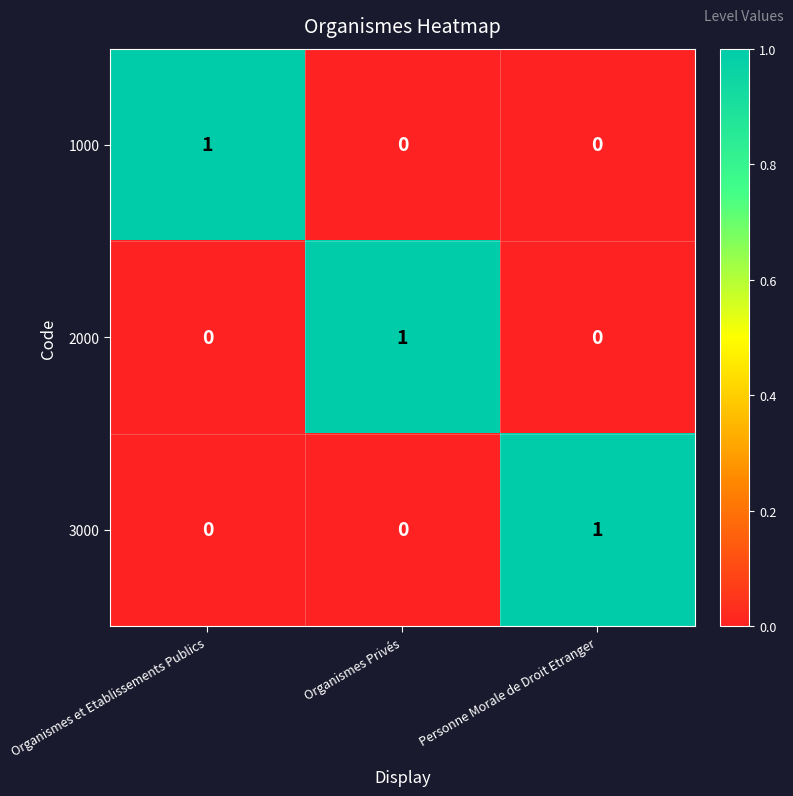

Count the 3000 values in the range 0 to 1.

3